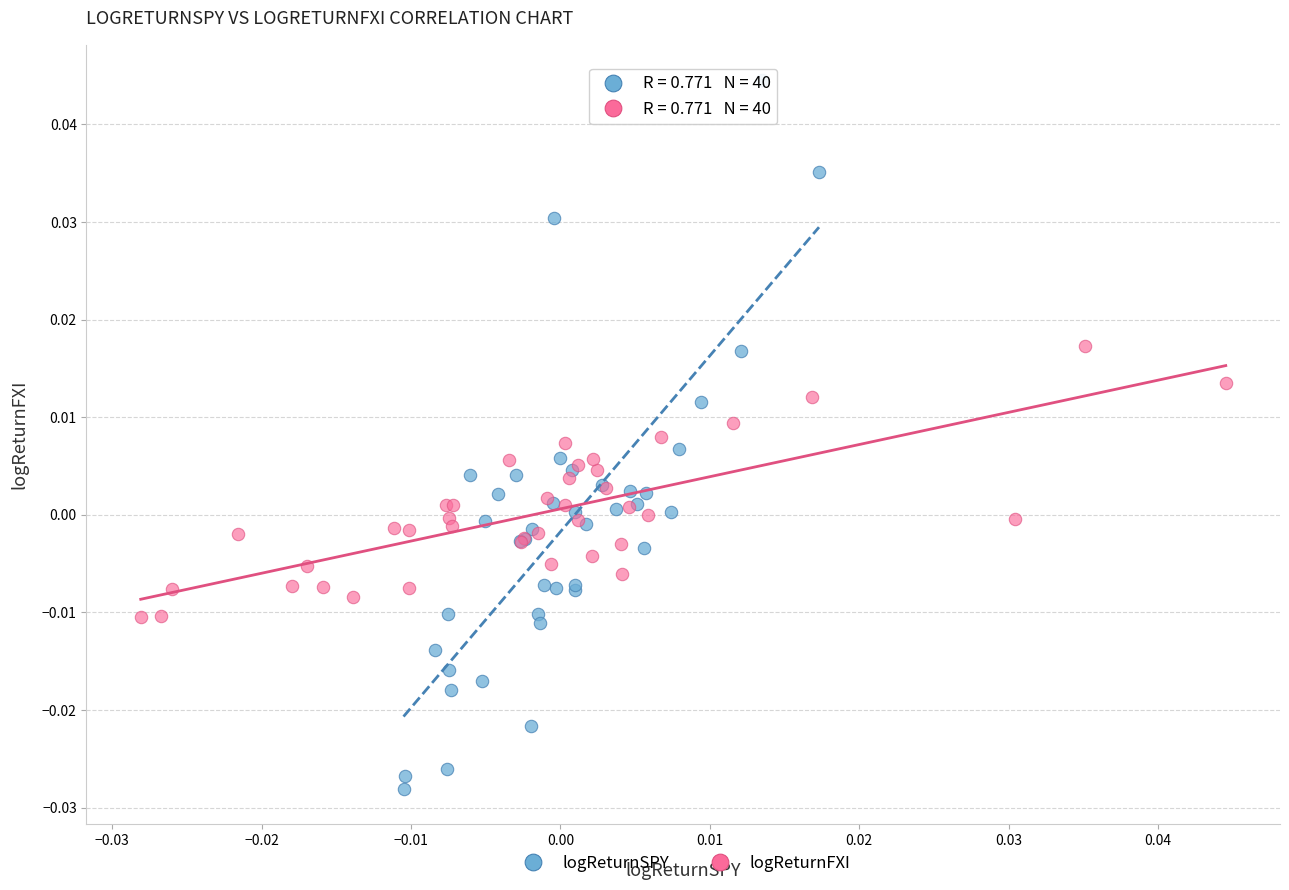

Which series contains the highest Y value?

logReturnSPY